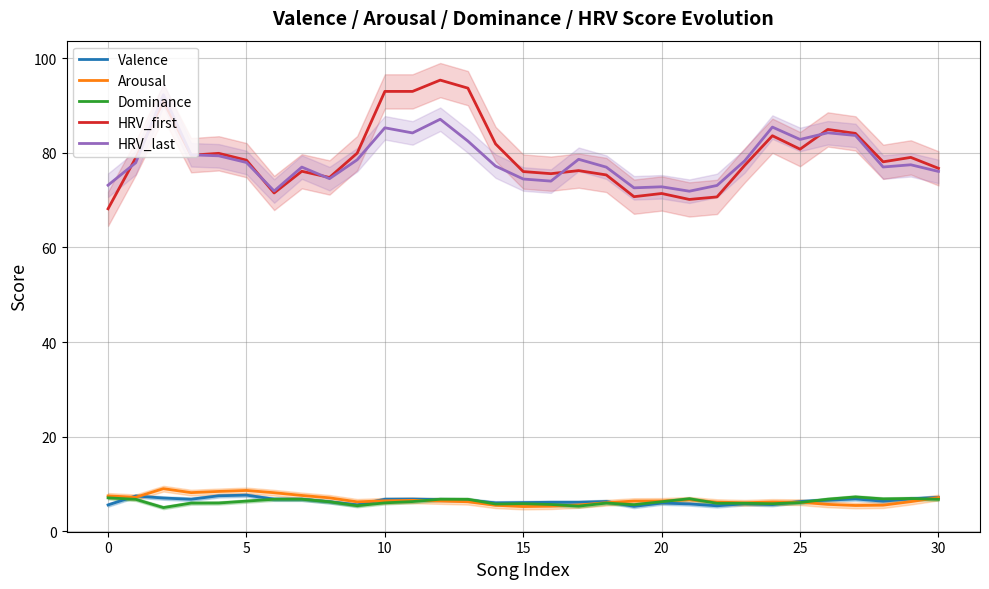

Reading right to left, what are all the values shown in this chart?

Valence: 7.2	6.9	6.3	6.8	6.6	6.3	5.6	5.8	5.4	5.8	6.0	5.3	6.3	6.1	6.1	6.1	6.0	6.6	6.7	6.8	6.8	5.6	6.2	6.8	6.8	7.6	7.5	6.8	7.0	7.5	5.6
Arousal: 7.1	6.3	5.5	5.4	5.7	6.1	6.2	6.0	6.2	6.6	6.4	6.4	6.0	5.5	5.3	5.2	5.5	6.2	6.4	6.5	6.4	6.2	7.1	7.6	8.1	8.6	8.4	8.2	9.0	7.2	7.5
Dominance: 6.8	6.9	6.8	7.3	6.8	6.1	5.8	5.9	5.9	6.9	6.2	5.6	6.0	5.3	5.7	5.8	5.8	6.8	6.8	6.3	6.0	5.4	6.2	6.8	6.8	6.4	6.0	6.0	5.0	6.7	7.1
HRV_first: 76.7	79.0	78.1	84.1	85.0	80.8	83.6	77.4	70.7	70.2	71.4	70.7	75.3	76.3	75.6	76.1	81.9	93.7	95.4	93.0	93.0	79.9	74.8	76.1	71.5	78.5	79.9	79.5	90.9	79.0	68.2
HRV_last: 76.1	77.5	77.0	83.7	84.3	82.8	85.5	78.3	73.1	71.9	72.8	72.6	77.0	78.7	74.0	74.5	77.2	82.5	87.1	84.2	85.3	78.5	74.6	77.0	71.9	78.0	79.4	79.6	92.3	77.9	73.2